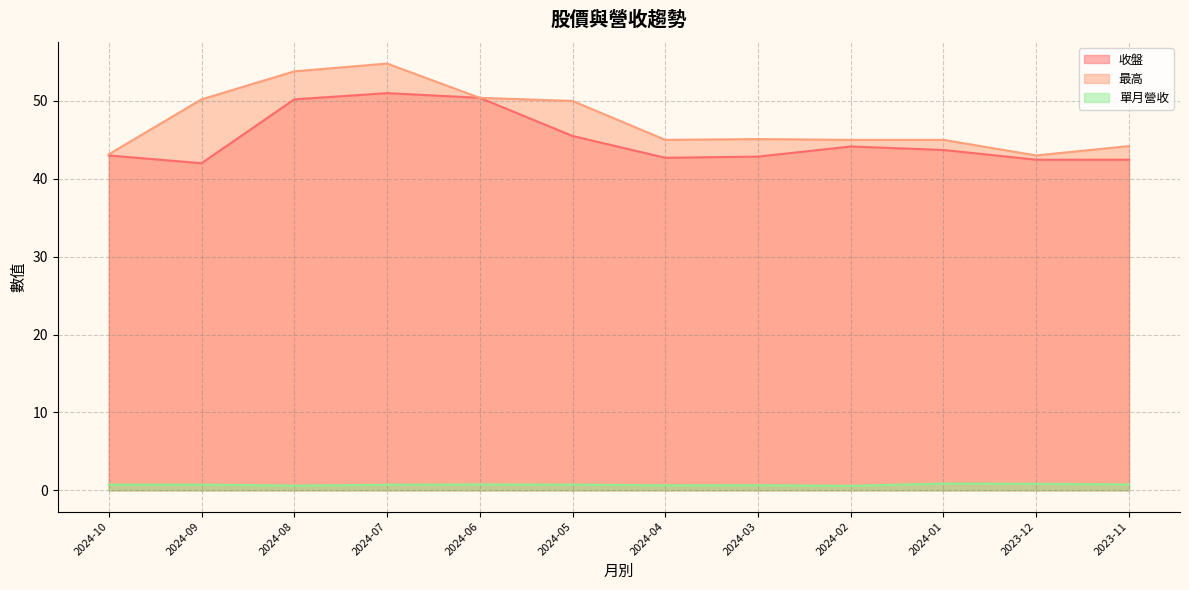

What is the label of the 9th point from the right?

2024-07